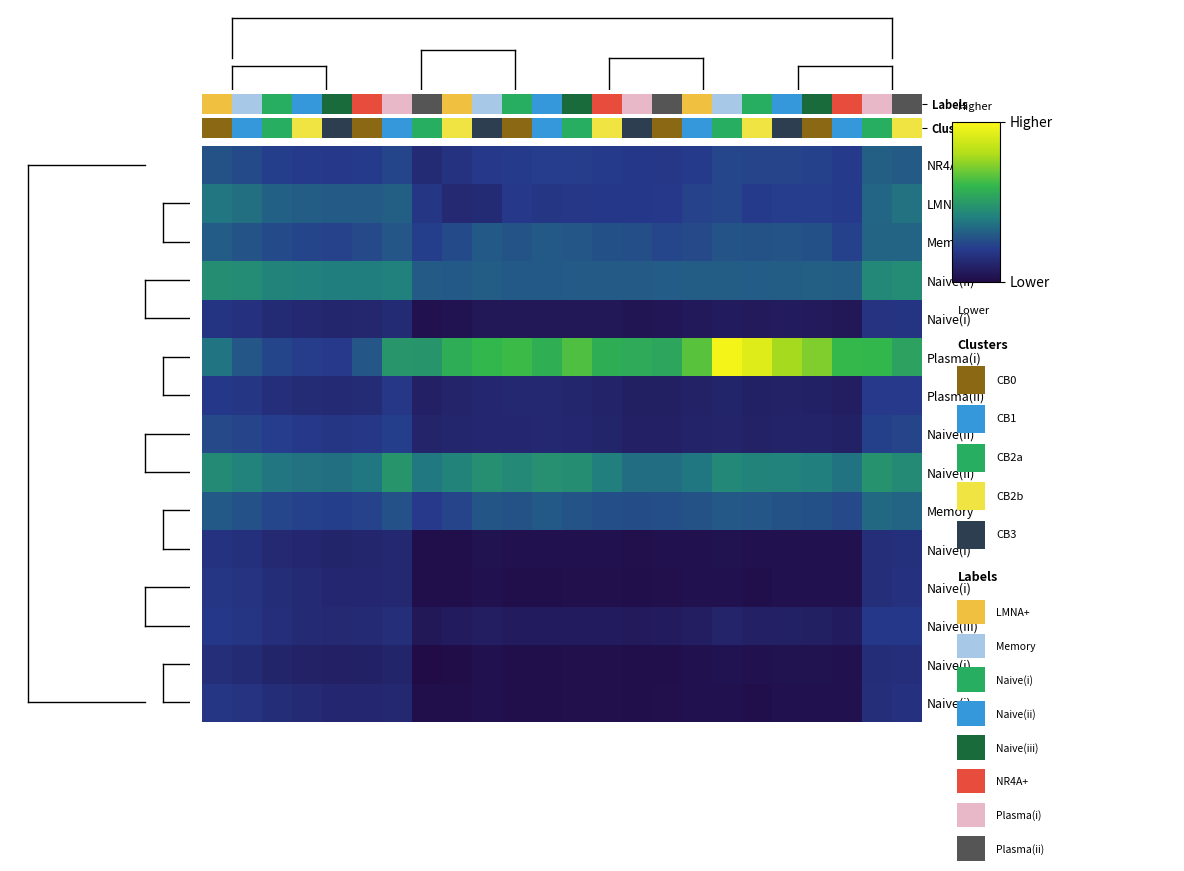

At which category is the sum across all series the highest?

22